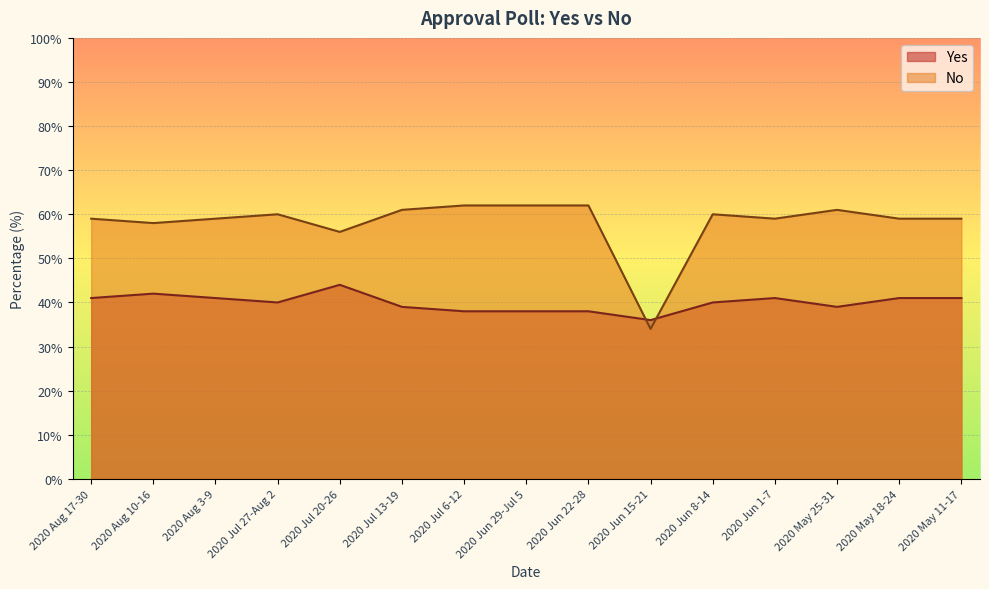

What is the difference between the maximum and minimum values in the Yes series?

8